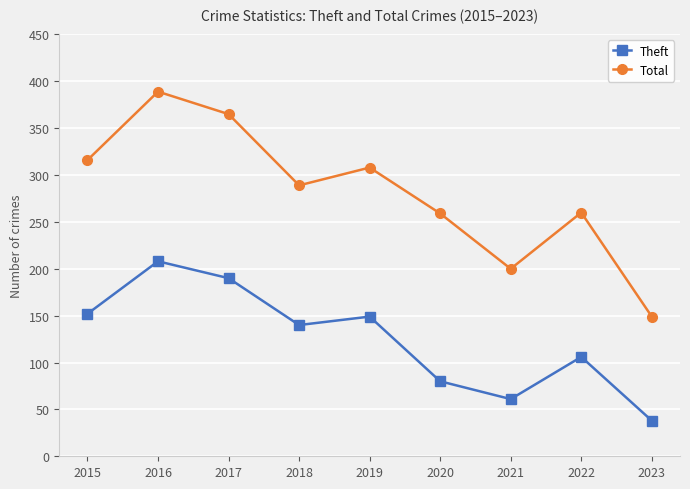

Is it true that Theft equals 279 at 2017?

False